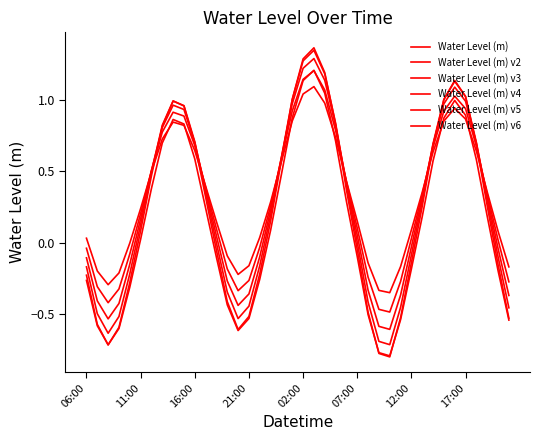

Is this an area chart (filled region under the line)?

No